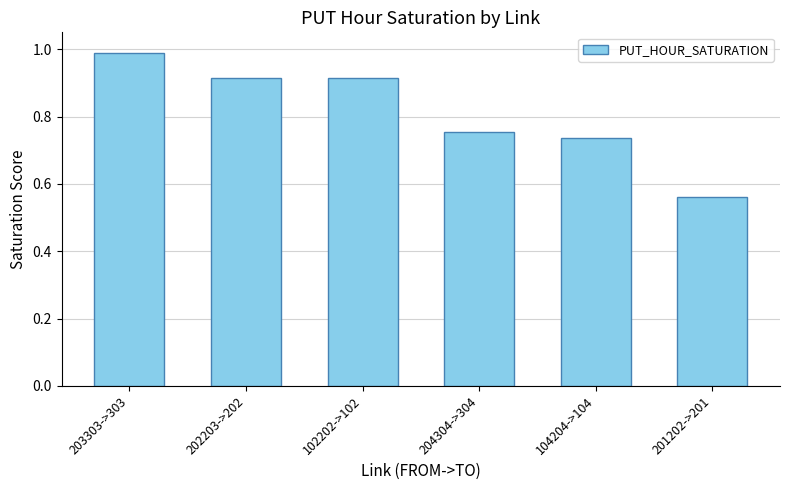

True or false: the data shows 1.3 at 104204->104.

False